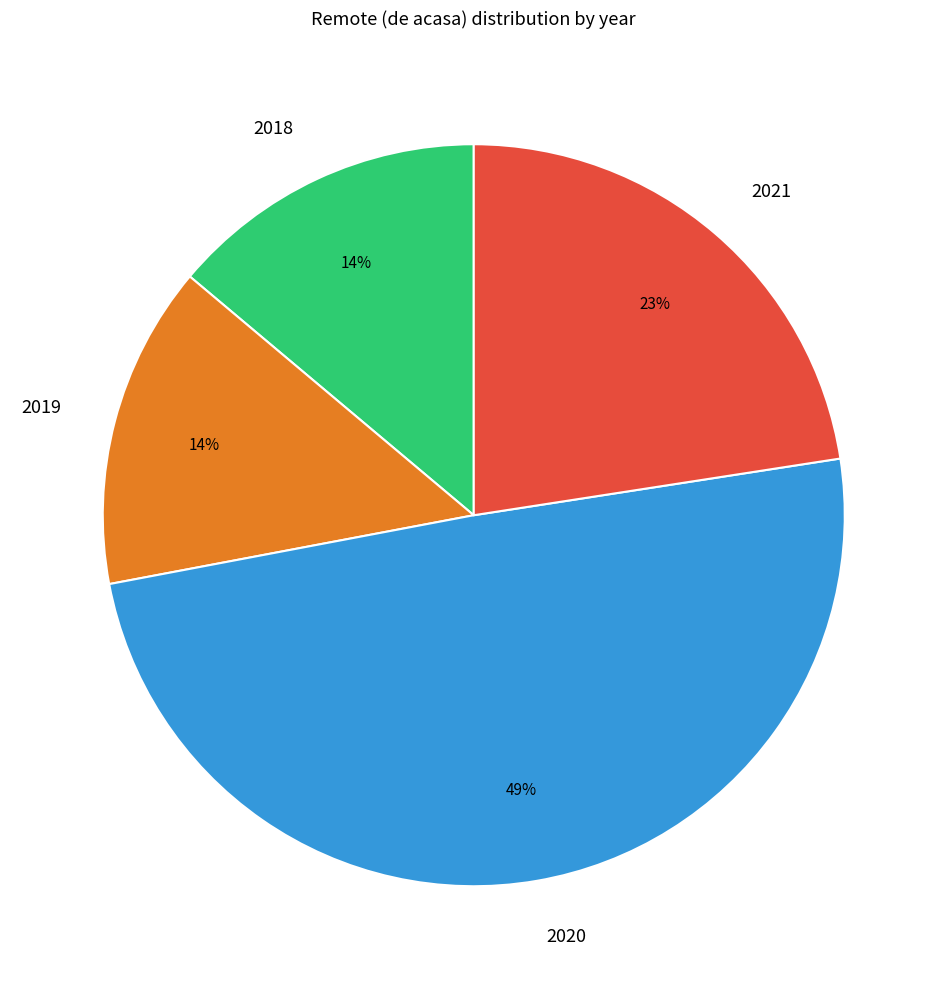

Which slice is the largest?

2020